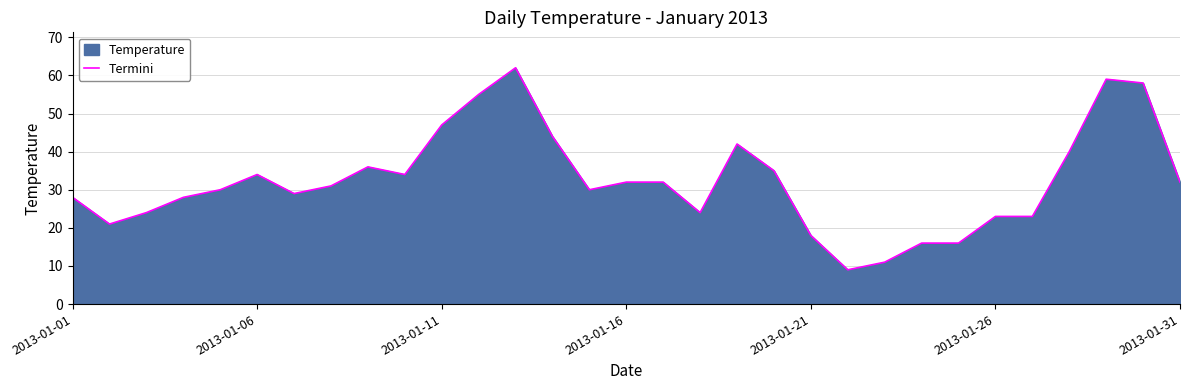

How many series are shown in this chart?

1